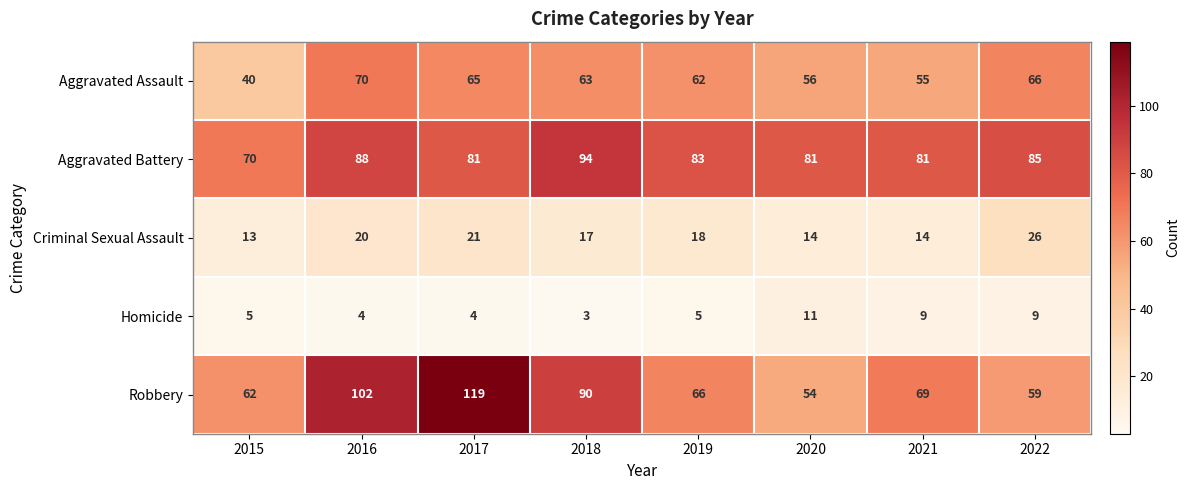

Rank the series by their maximum value, from highest to lowest.

Robbery, Aggravated Battery, Aggravated Assault, Criminal Sexual Assault, Homicide